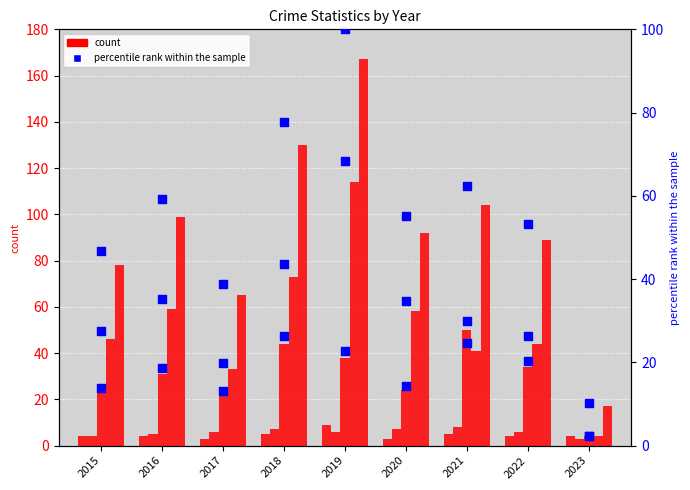

Is the value of Aggravated Battery at 2017 greater than the value of Robbery at 2020?

No